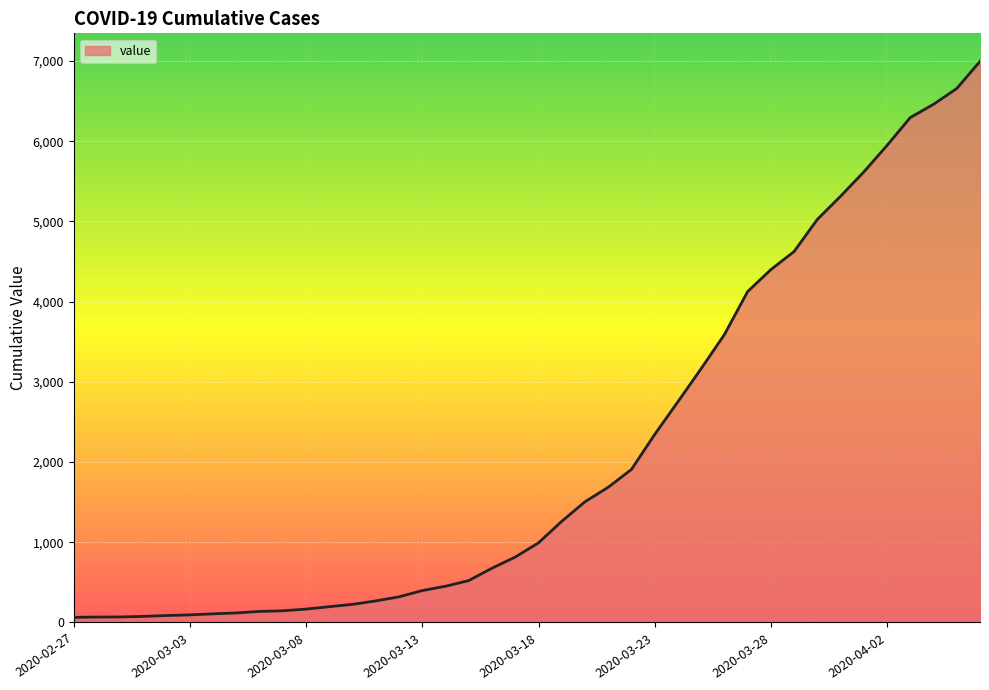

What is the difference between the maximum and minimum values?

6931